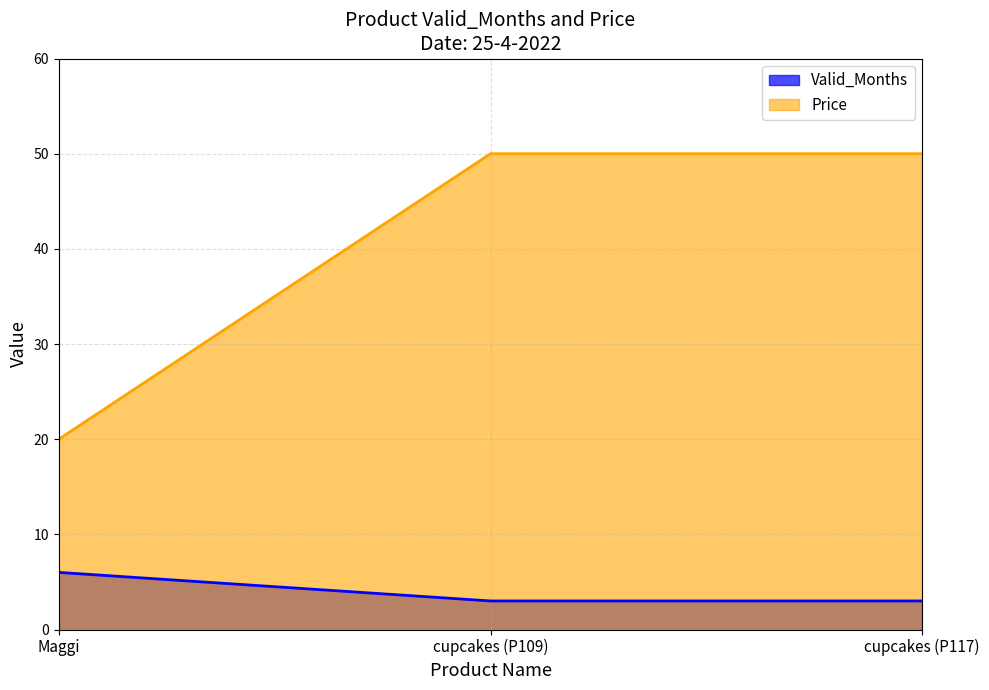

The value of Valid_Months at Maggi is 9. True or false?

False